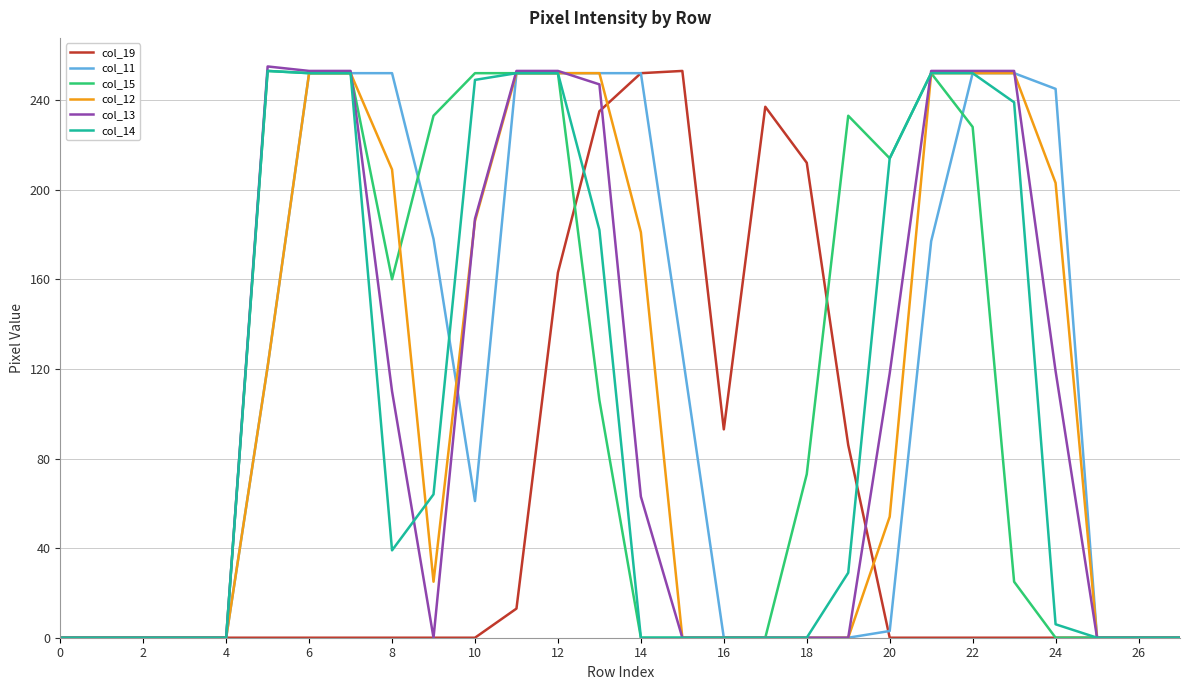

What is the maximum value for col_19?

253